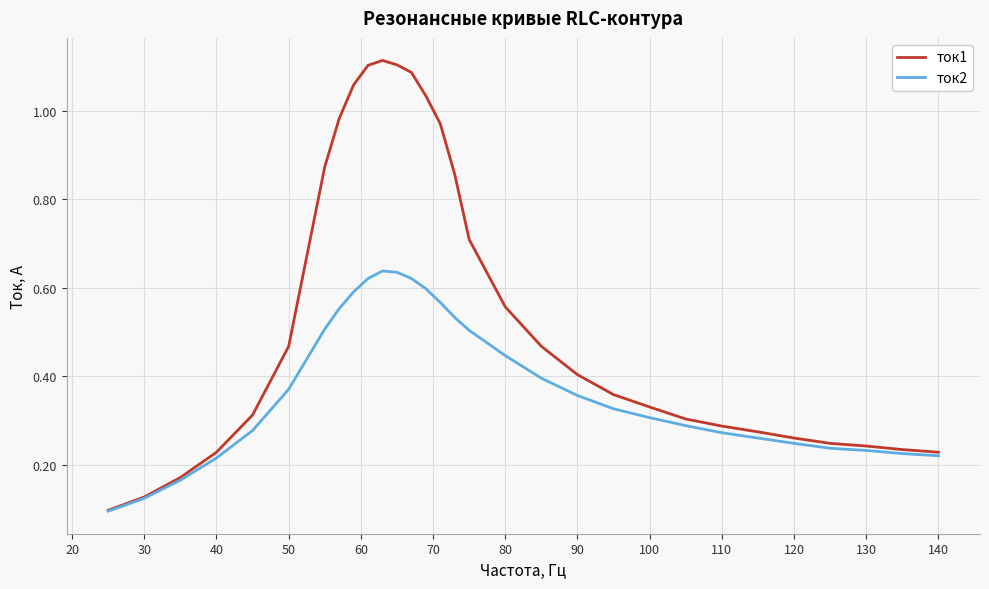

Which series has the largest total across all categories?

ток1